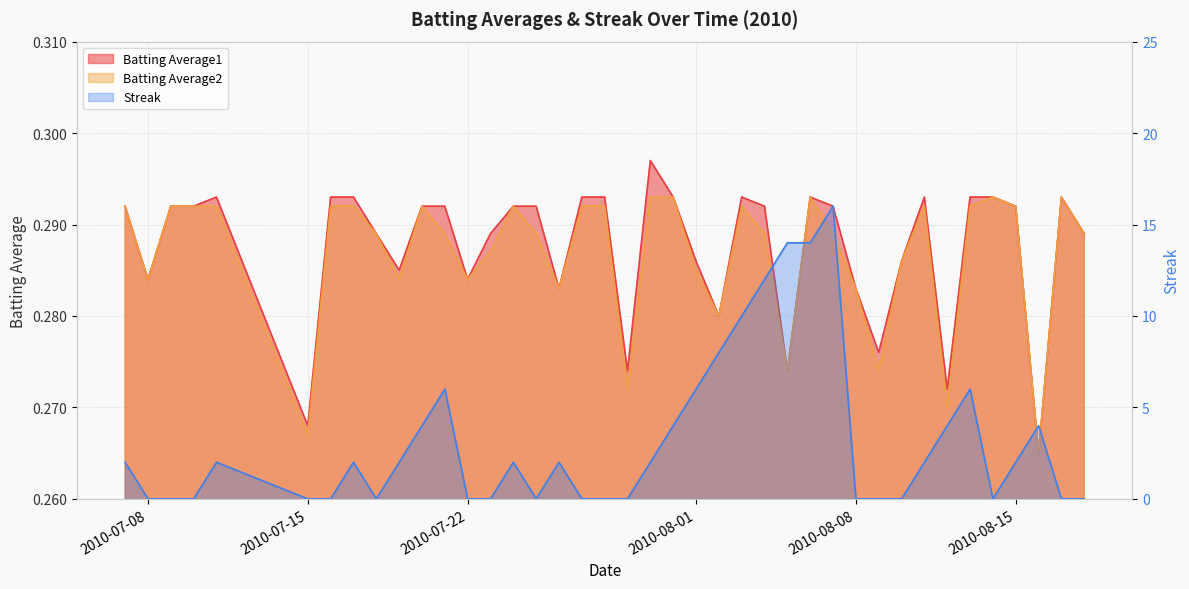

How many distinct data groups are displayed?

3